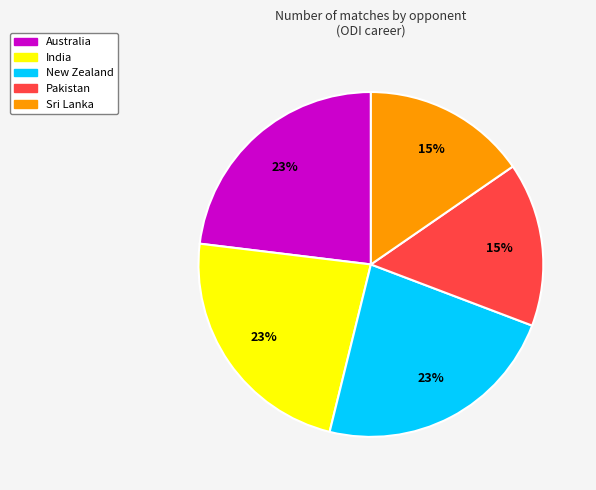

To the nearest percent, what is the difference between the Pakistan and New Zealand slice percentages?

8%